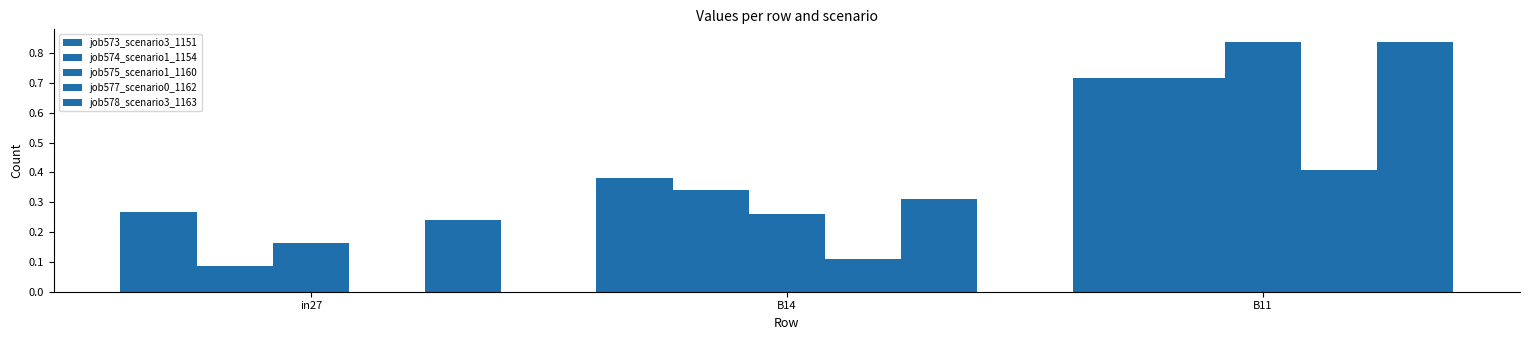

What is the sum of the job574_scenario1_1154 values at B14 and in27?

0.4